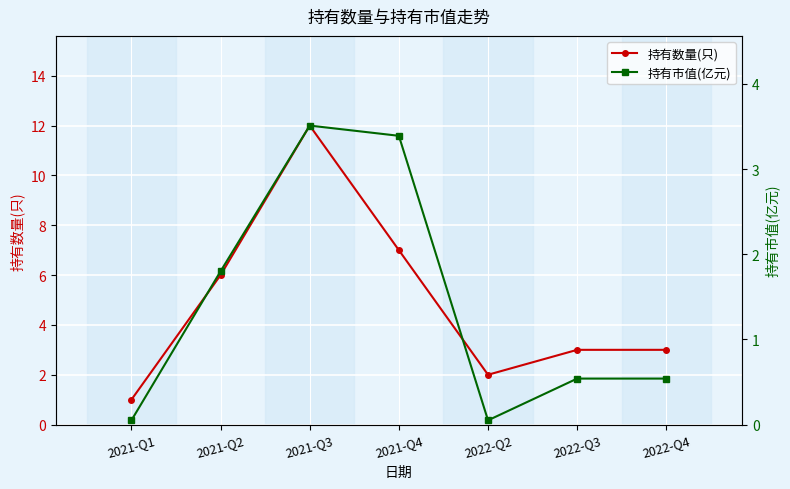

The 持有数量(只) series shows 3.0 at 2022-Q3. True or false?

True